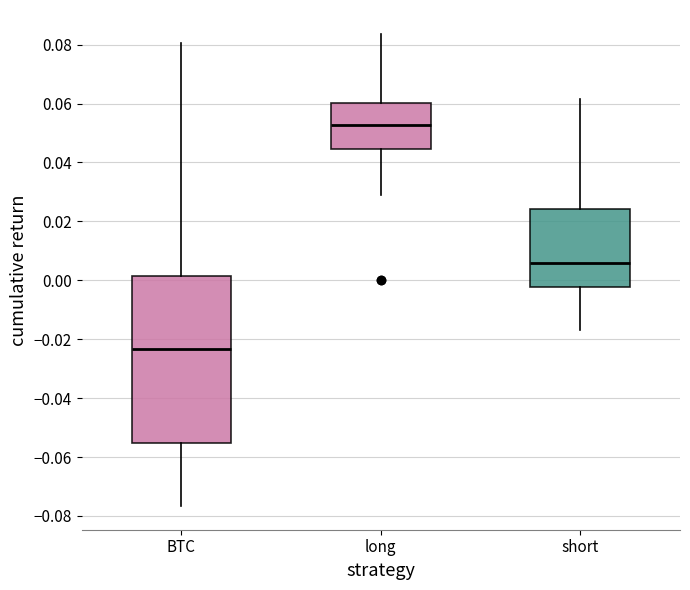

Reading left to right, transcribe this box plot: for each box, give where its median line is, the range the box spans, and where its two whiskers end, as read against the y-axis. The values are not printed on the chart, so give them approximately, as read against the axis.

BTC: median -0.024, box -0.056 to 0.002, whiskers -0.076 to 0.080
long: median 0.052, box 0.044 to 0.060, whiskers 0.028 to 0.084
short: median 0.006, box -0.002 to 0.024, whiskers -0.016 to 0.062